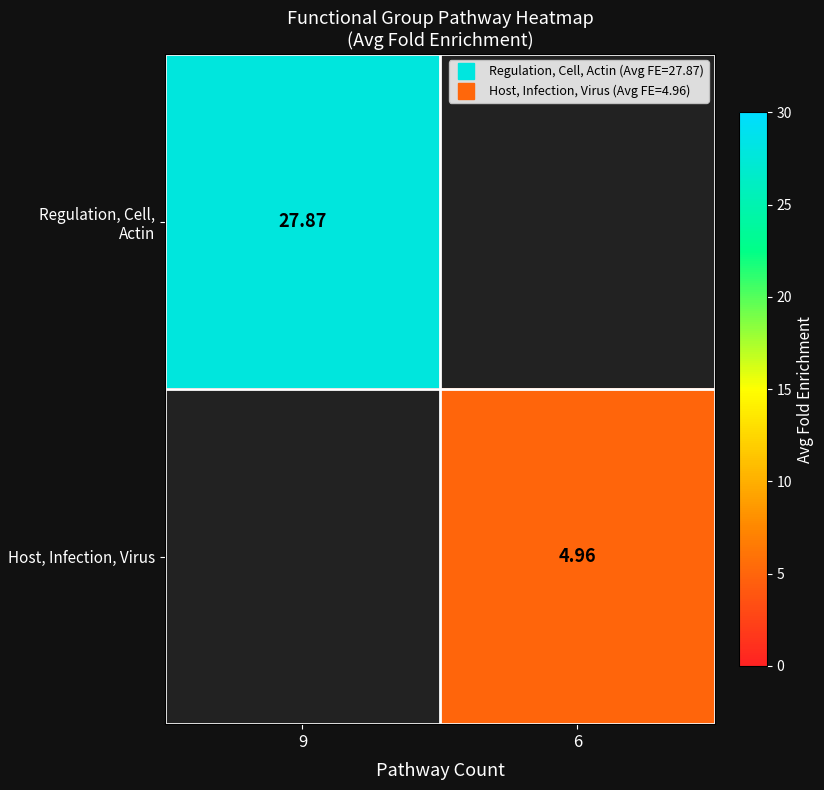

List the labels in order of Regulation, Cell, Actin value, smallest first.

9, 6